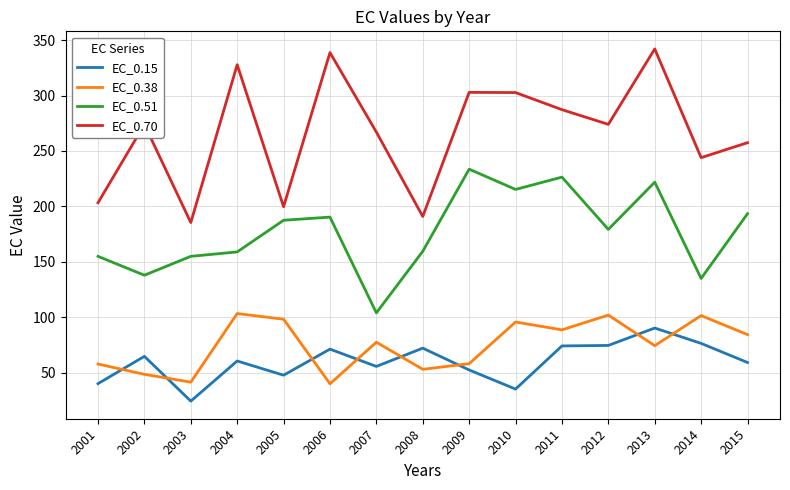

What is the average value of the EC_0.70 series?

266.5